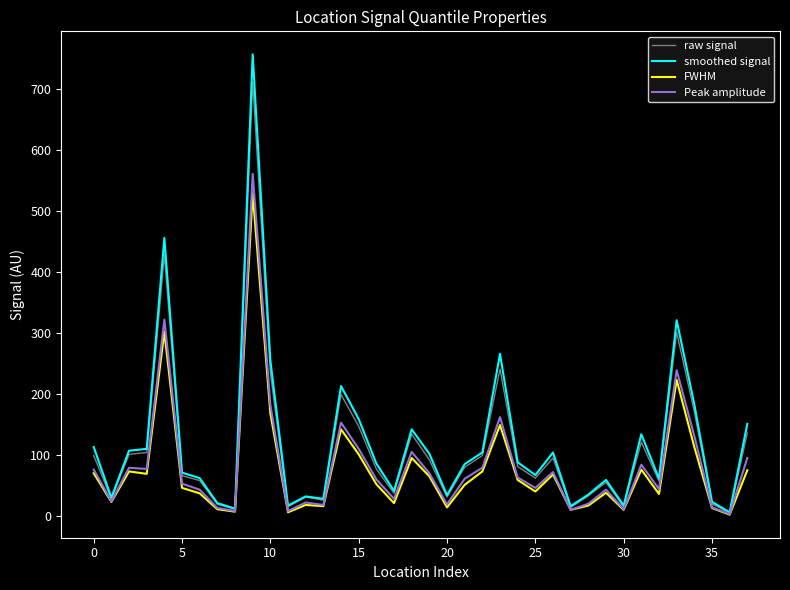

Is this an area chart (filled region under the line)?

No